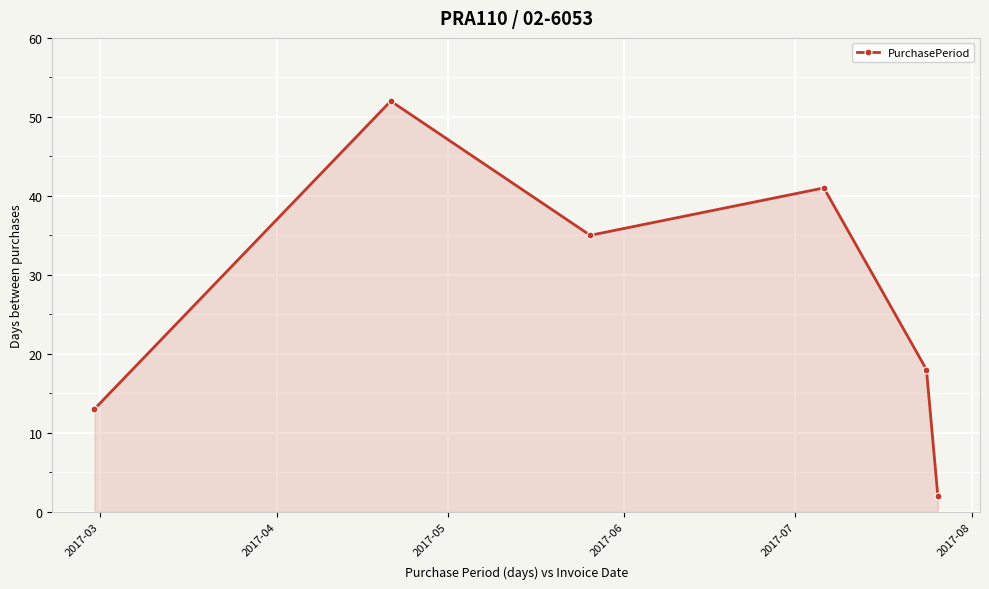

What is the value of the 4th point from the left?

41